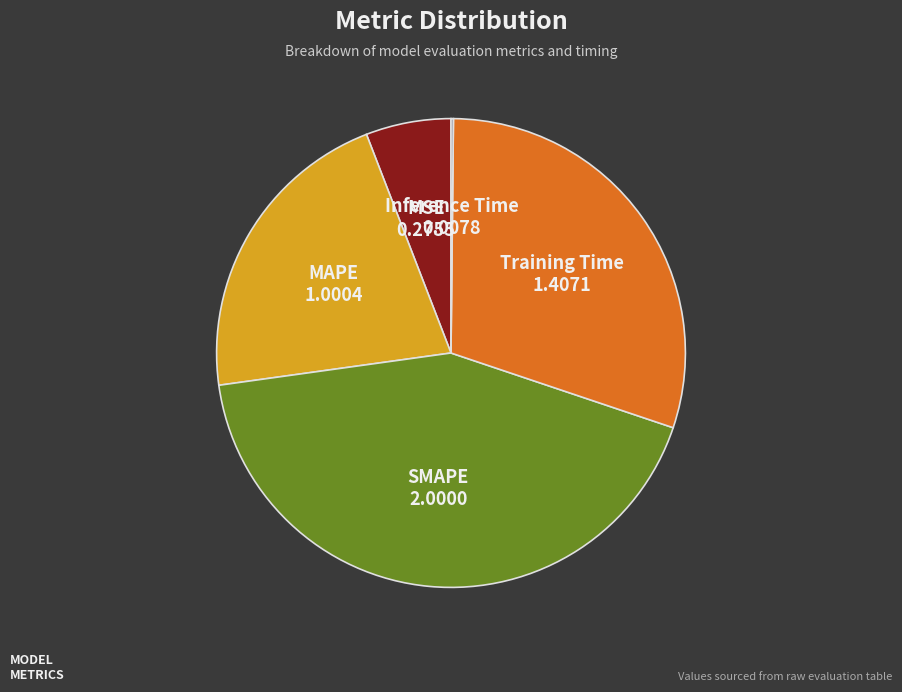

Between MAPE and SMAPE, which is larger?

SMAPE